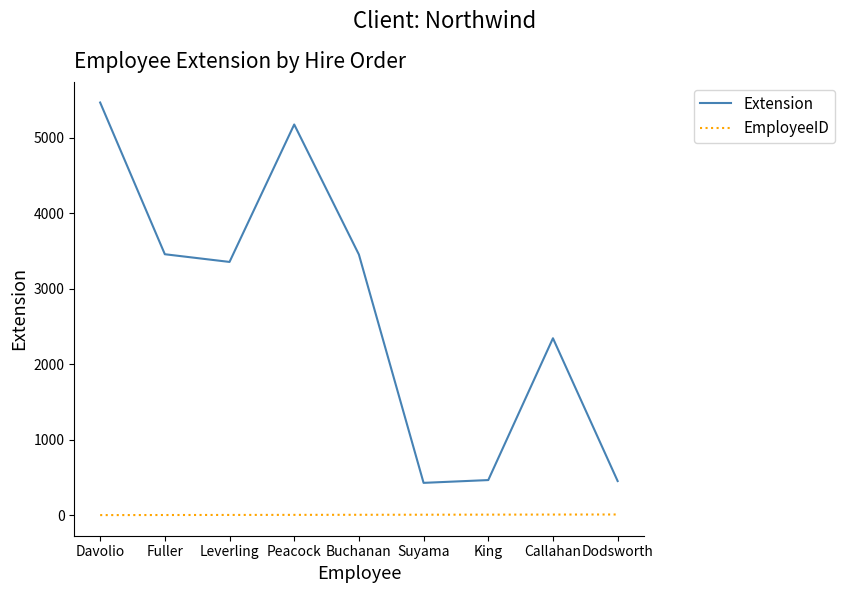

At how many categories does at least one series exceed 3413?

4